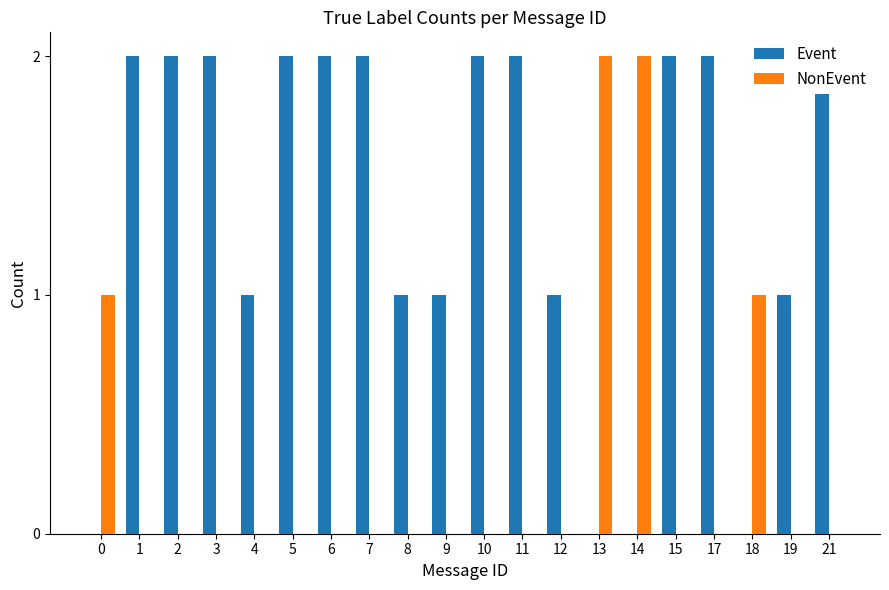

The value of Event at 10 is 2. True or false?

True